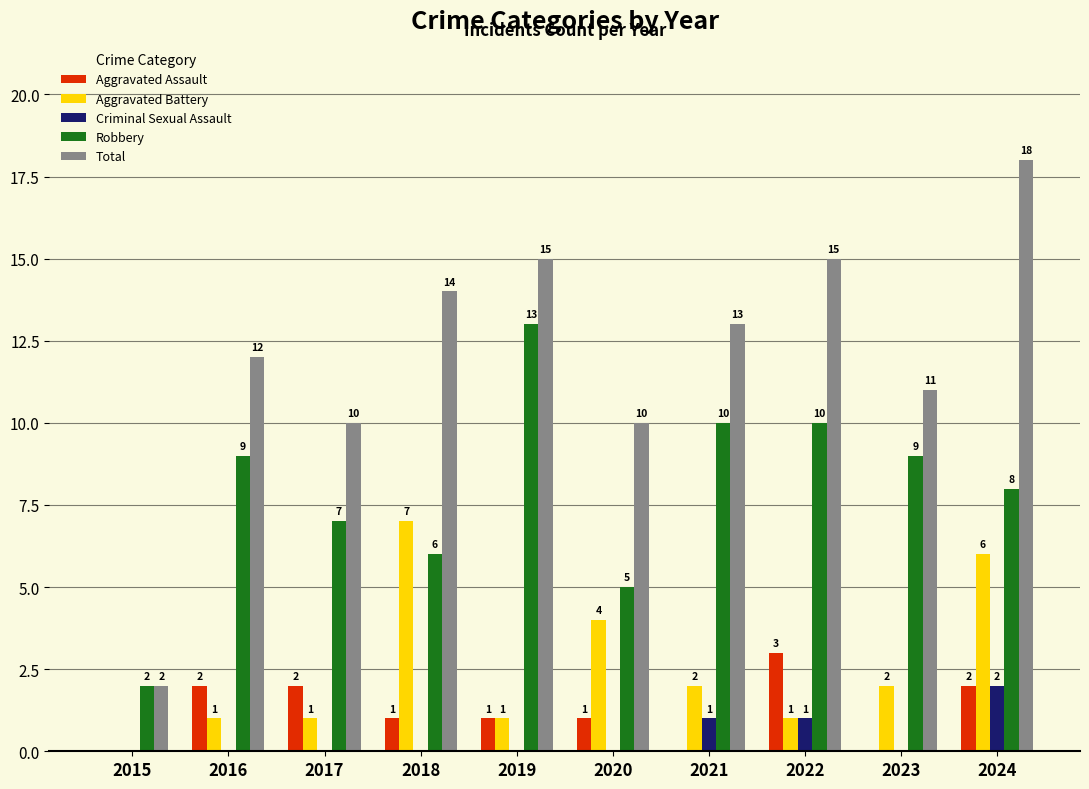

Are the bars grouped side by side (vs. stacked)?

Yes